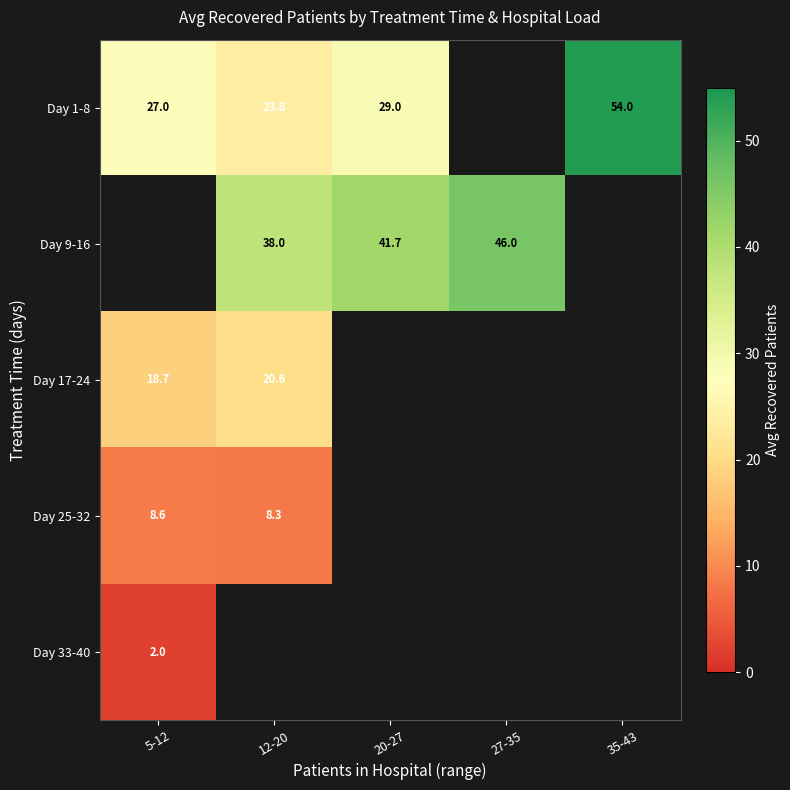

Is it true that Day 9-16 equals 38.0 at 12-20?

True